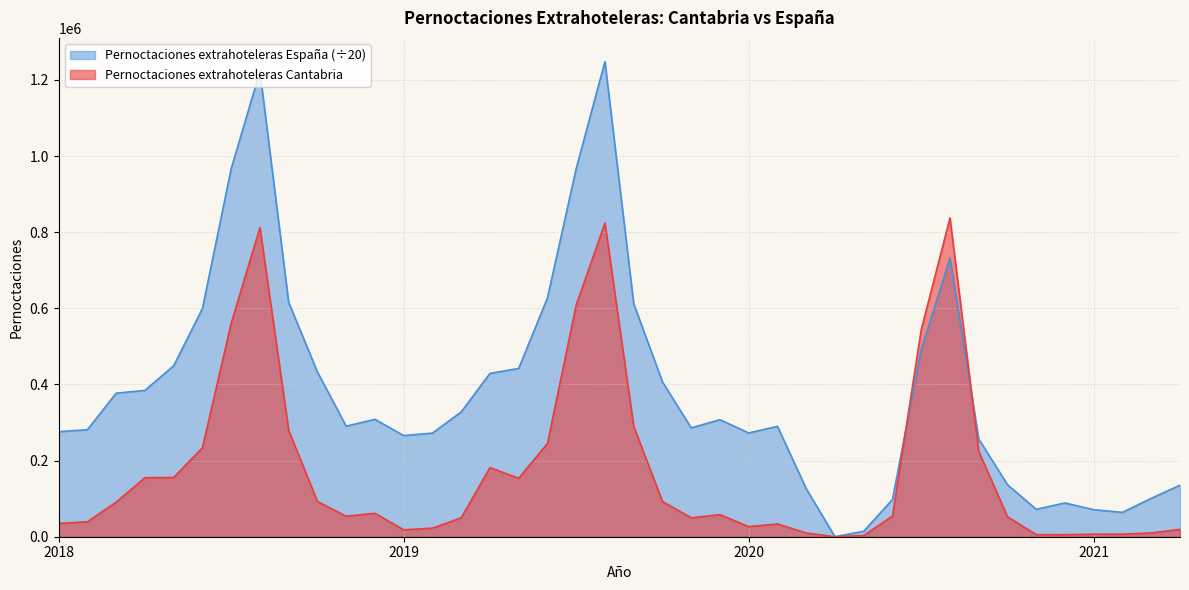

What are all the series names shown in the legend?

Pernoctaciones extrahoteleras España (÷20), Pernoctaciones extrahoteleras Cantabria